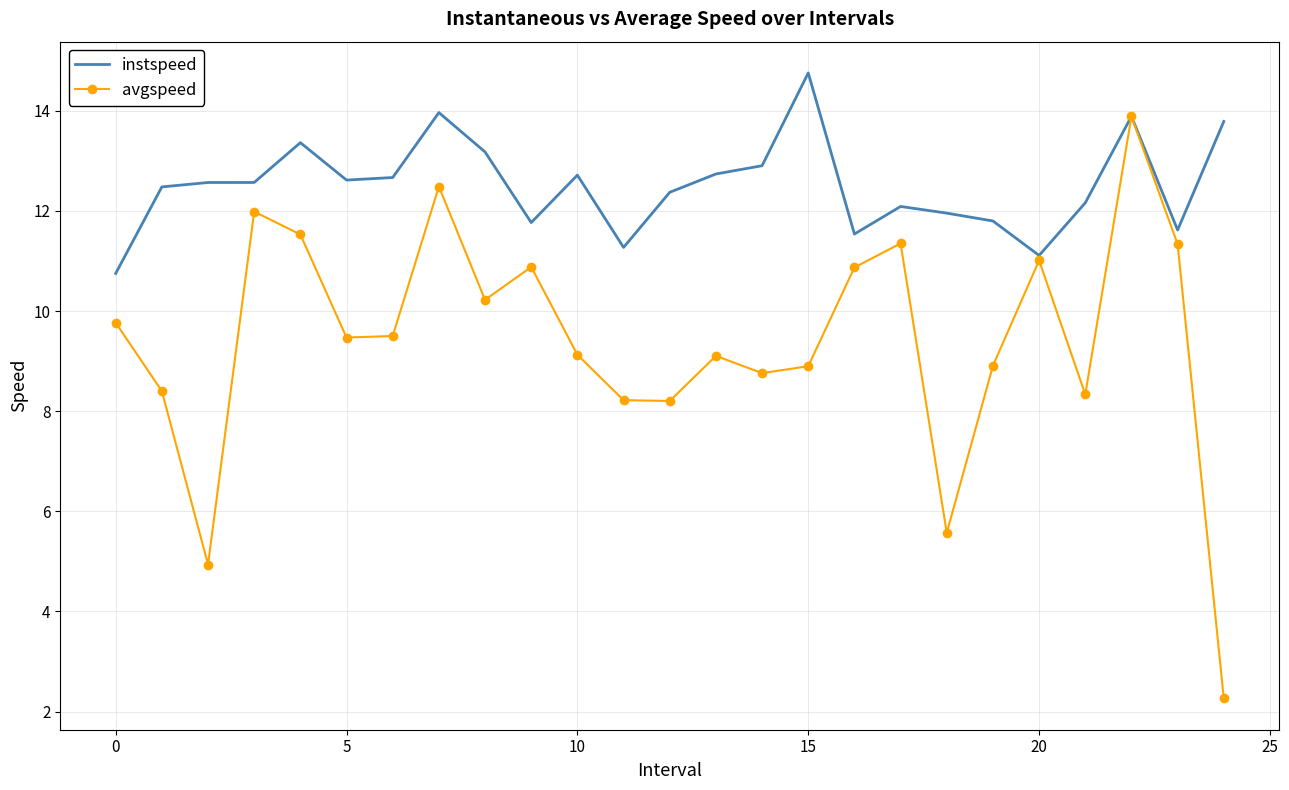

Which series has the largest total across all categories?

instspeed